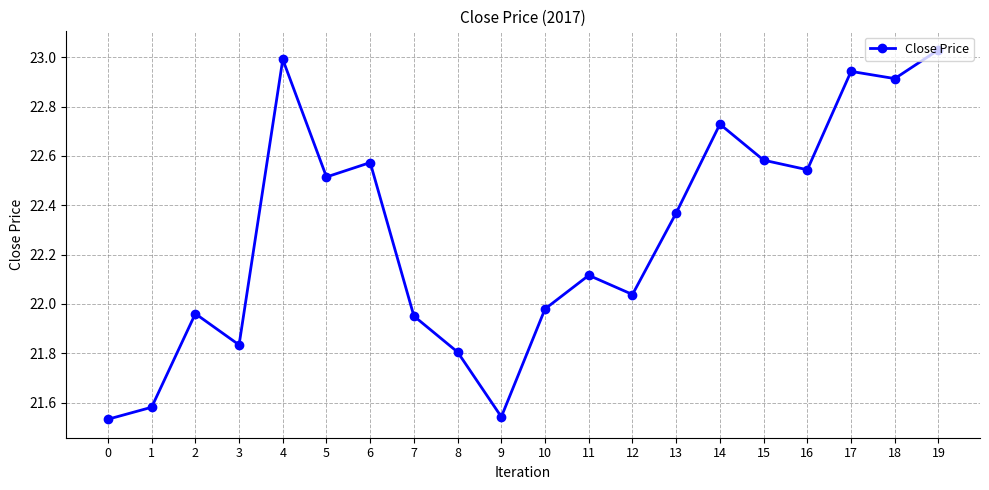

At which label does the data first exceed 22?

4